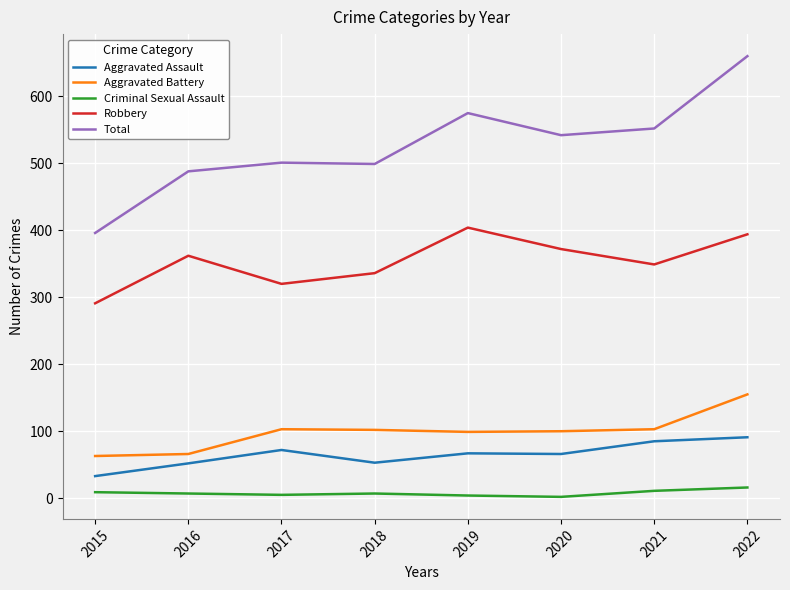

What is the minimum value for Aggravated Battery?

63